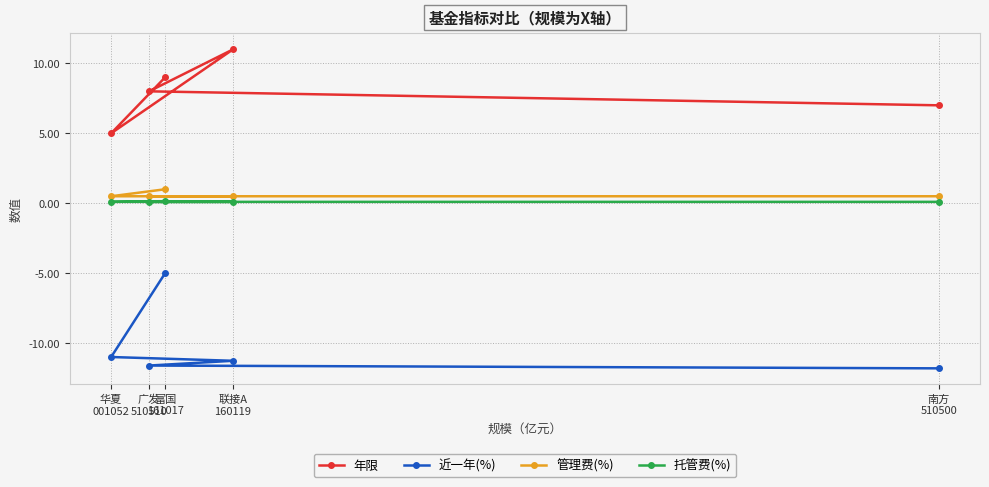

What is the difference between the maximum and minimum values in the 年限 series?

6.0